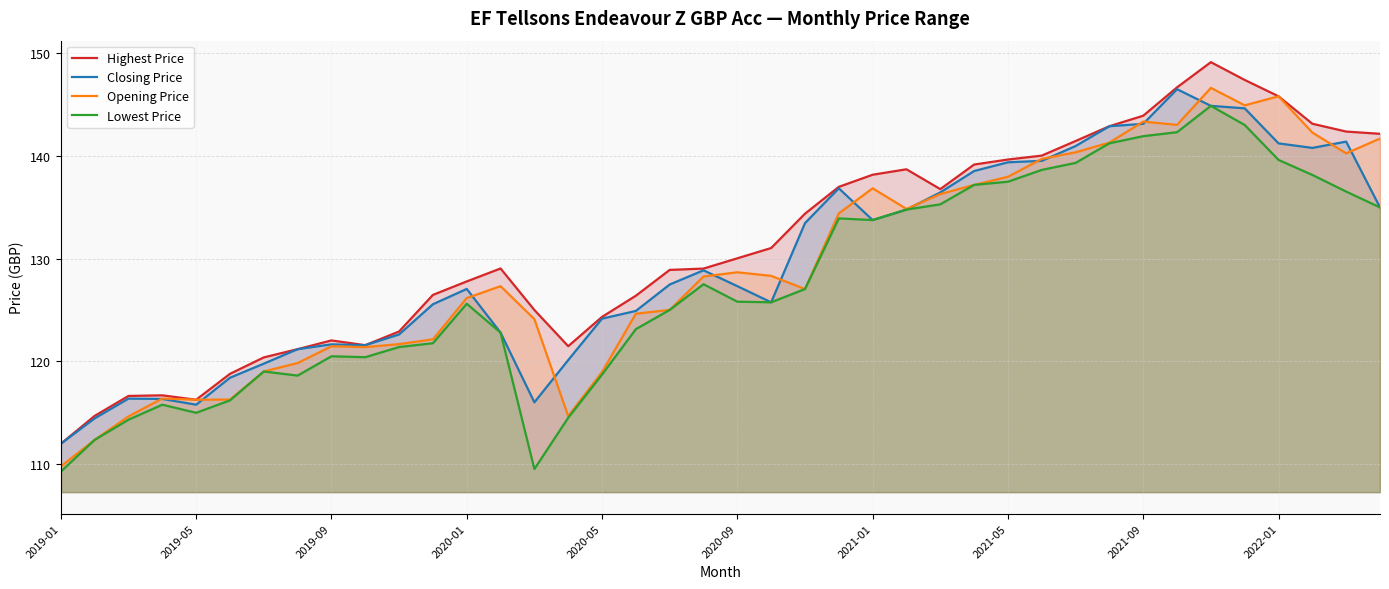

The Opening Price series shows 175.0 at 2019-05. True or false?

False